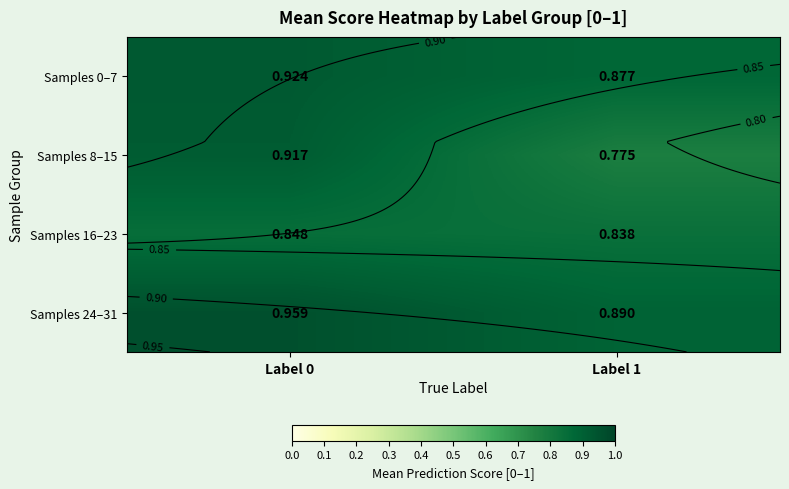

What is the spread (max minus min) of values at Label 0?

0.1